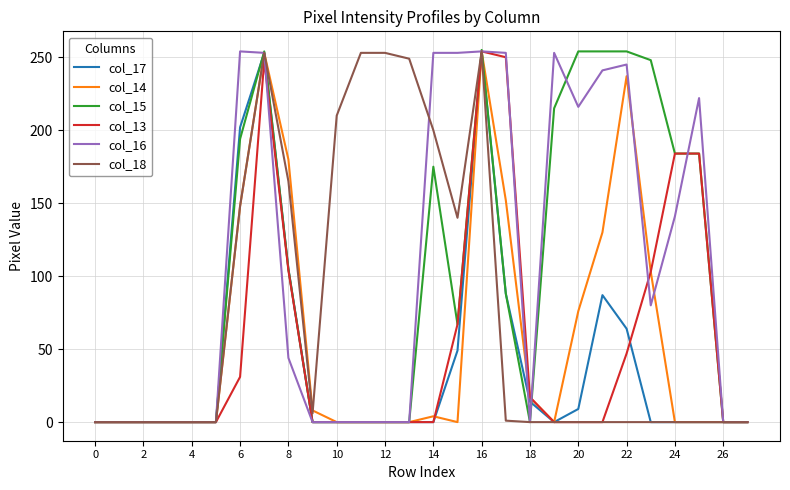

What is the maximum value shown in the chart?

255